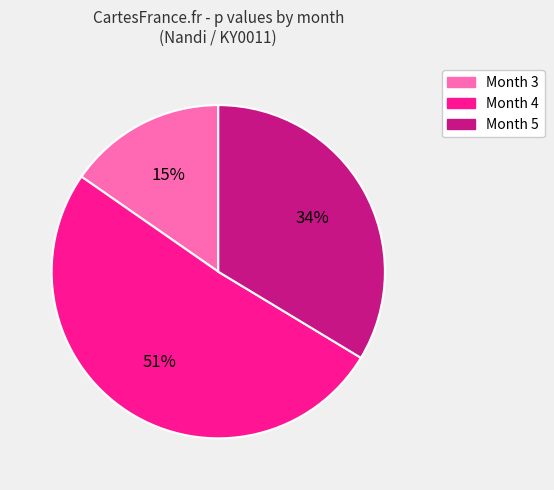

Is there any slice that represents more than half of the pie?

Yes